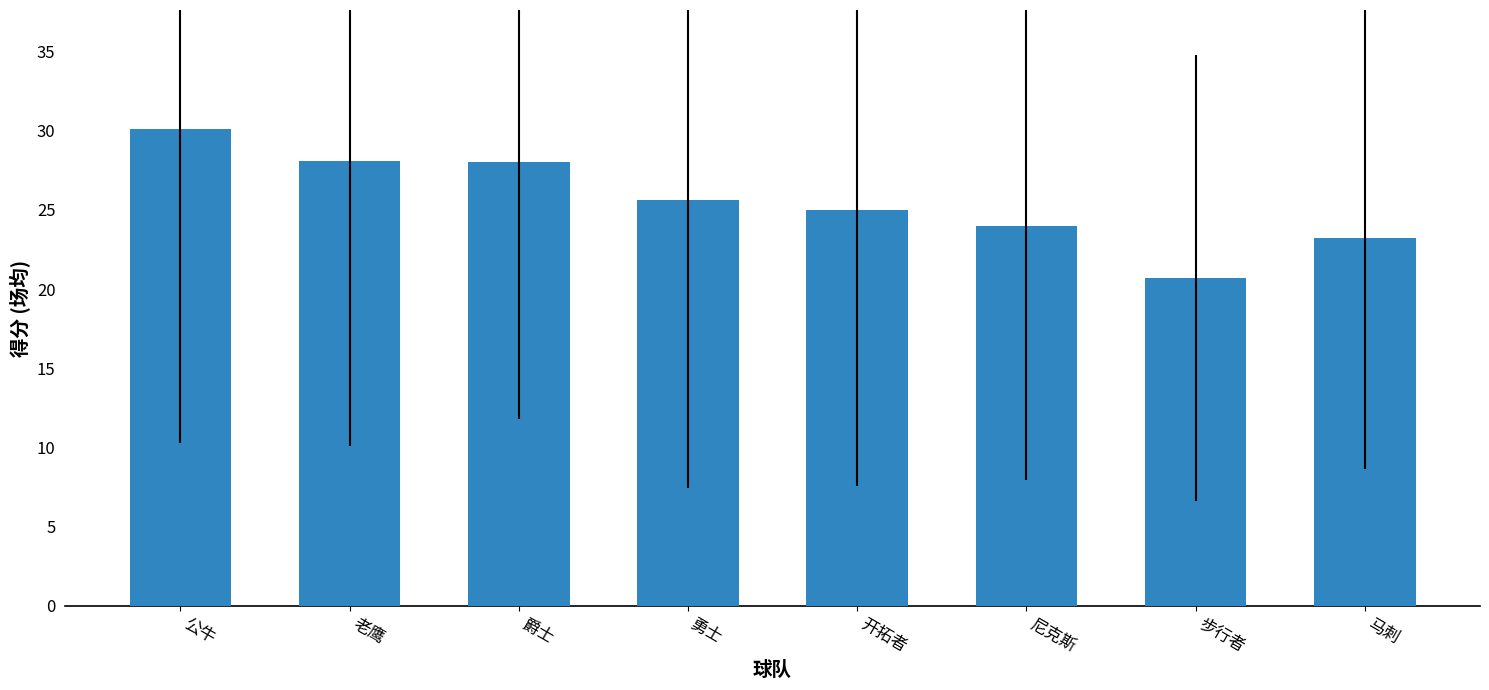

At which category does the chart reach its peak across all series?

公牛